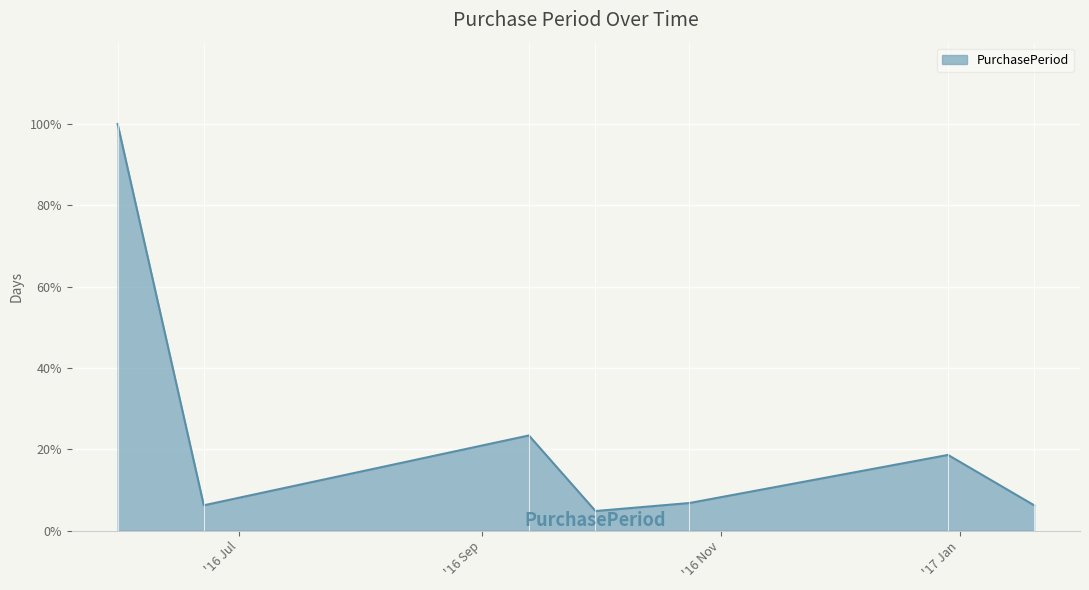

What is the difference between the second highest and second lowest values?

17.2